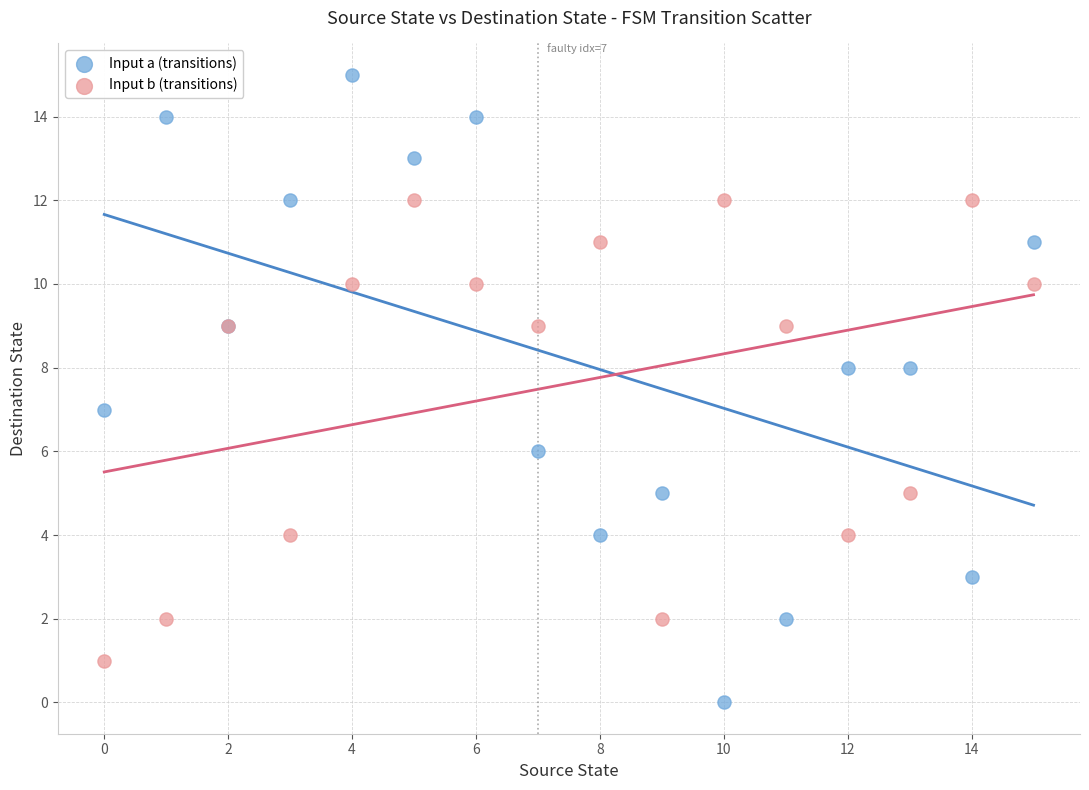

Which series reaches the minimum Y coordinate?

Input a (transitions)